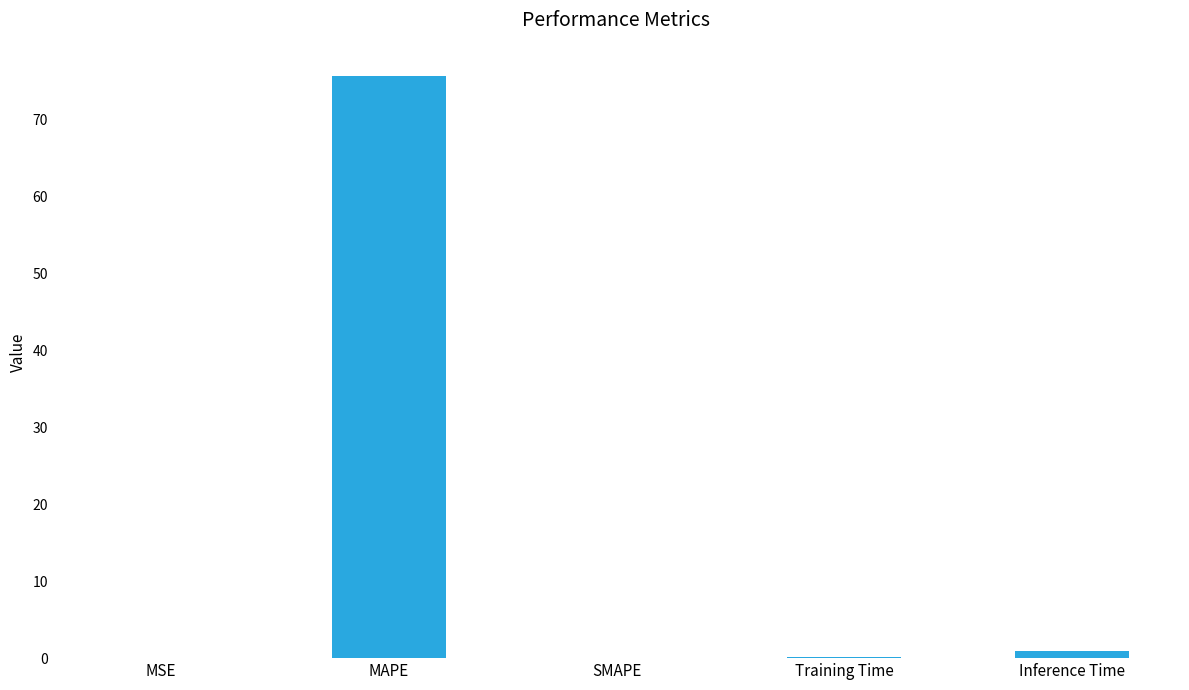

Is it true that the value at SMAPE is 0.0?

True